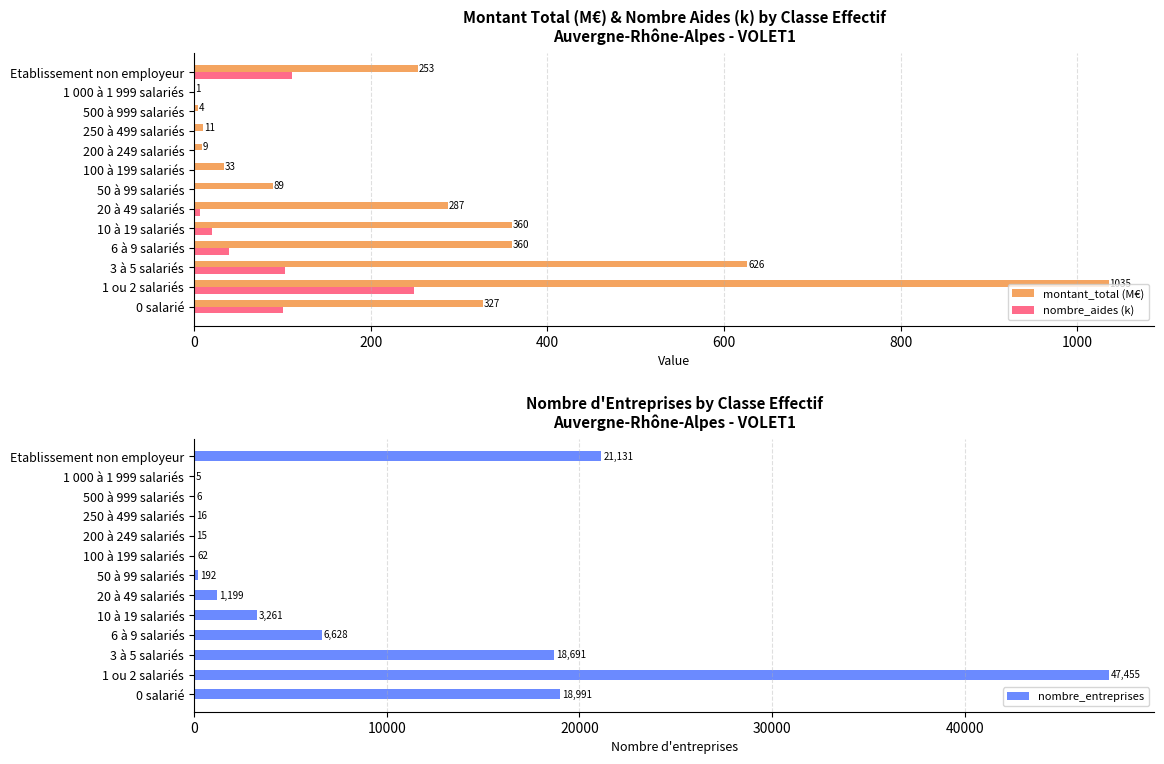

What is the highest value of the nombre_entreprises series?

47455